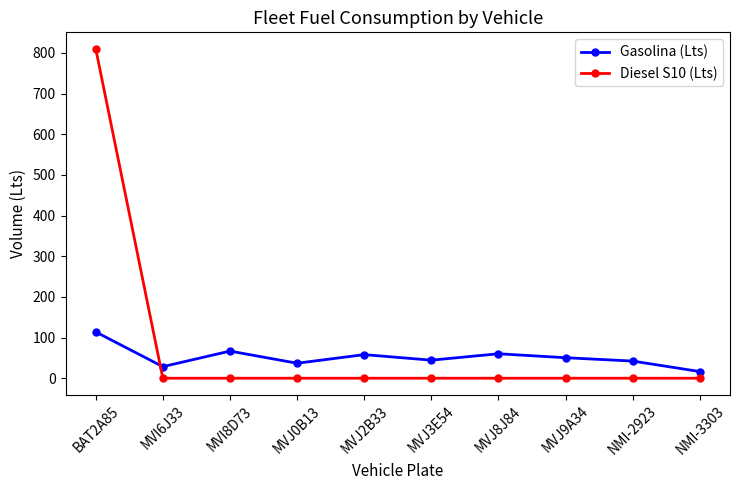

The Gasolina (Lts) series shows 25.3 at MVI8D73. True or false?

False